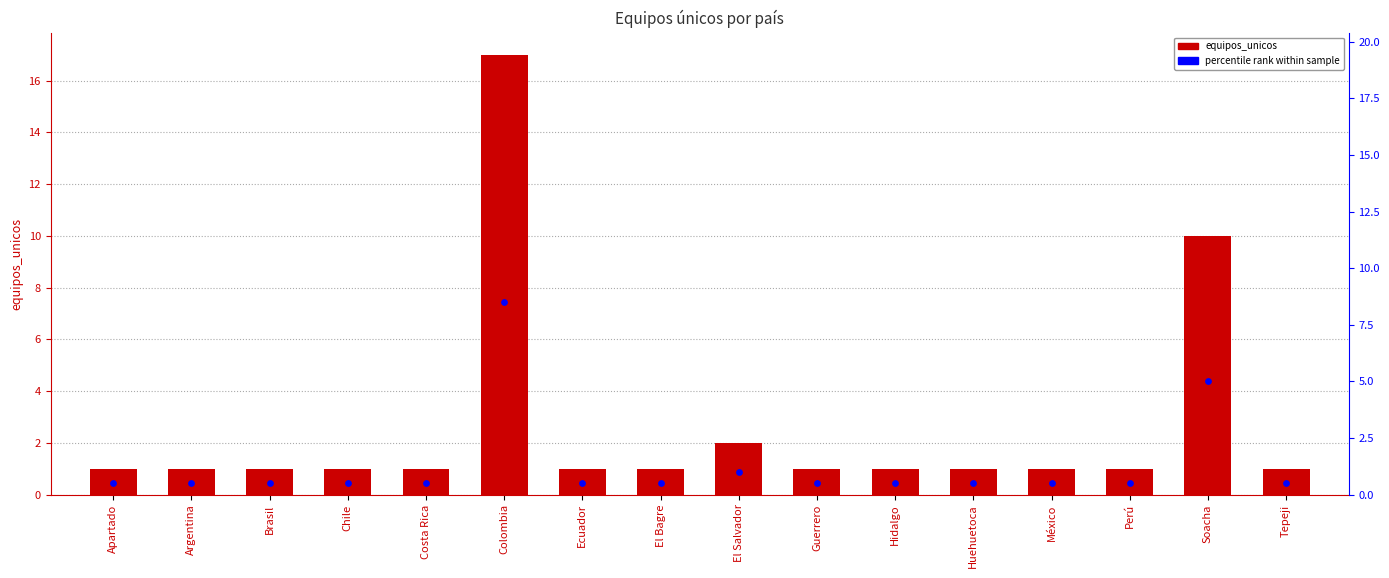

What is the total value across all series at Apartado?

1.5